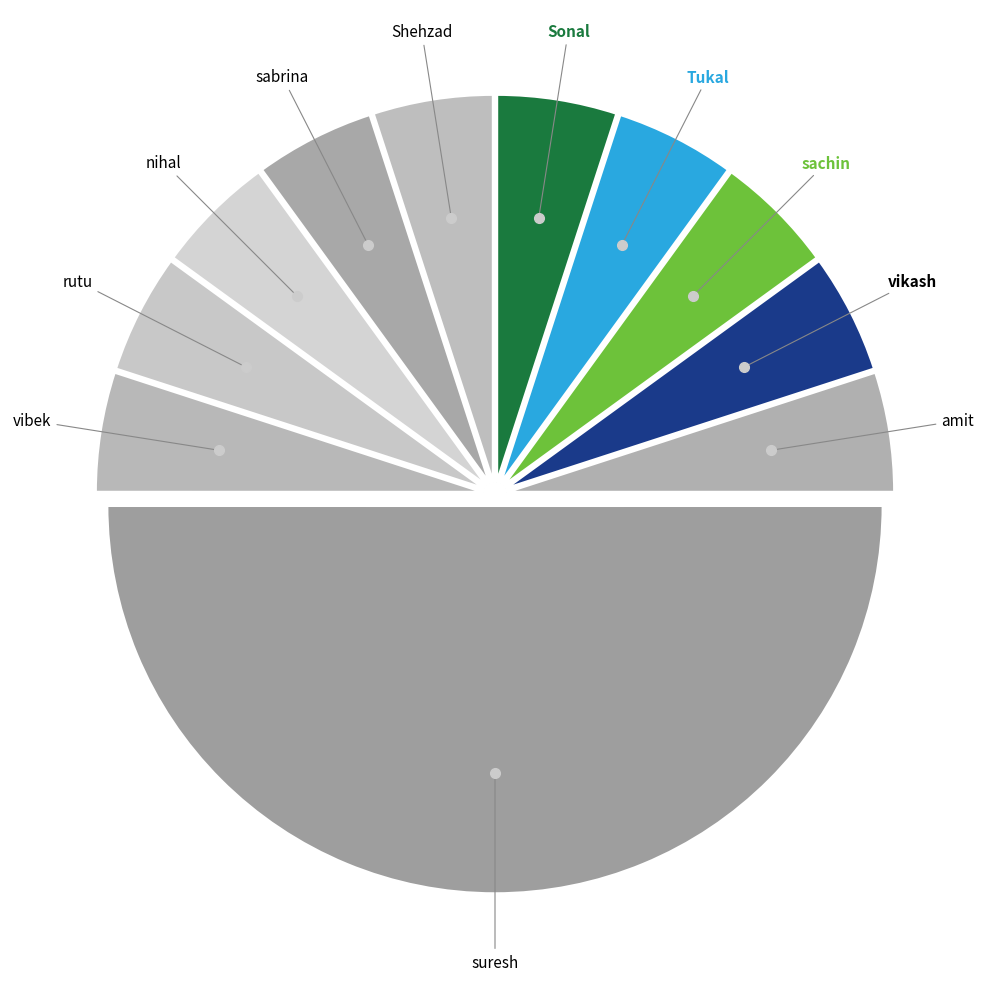

Which category has the biggest portion of the pie?

suresh